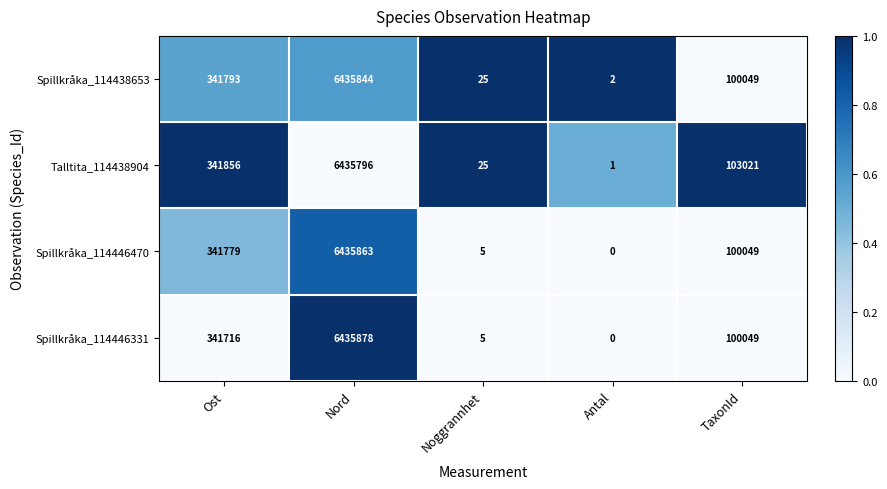

How many categories are shown in the chart?

5